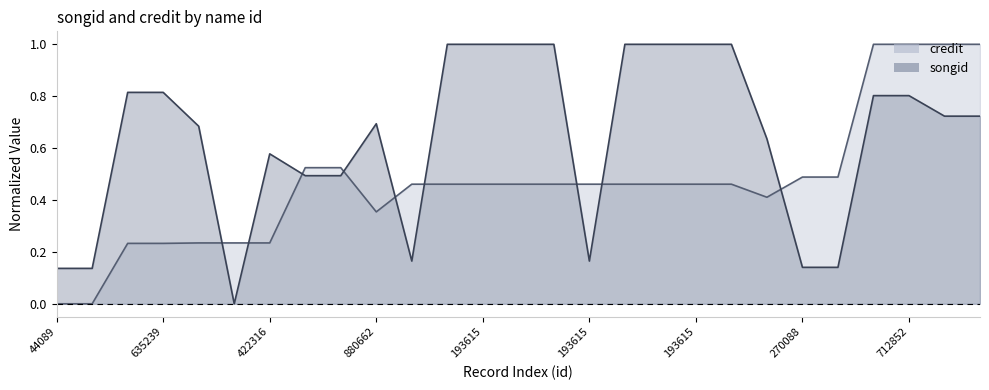

Is it true that credit equals 0.9 at 2327?

False